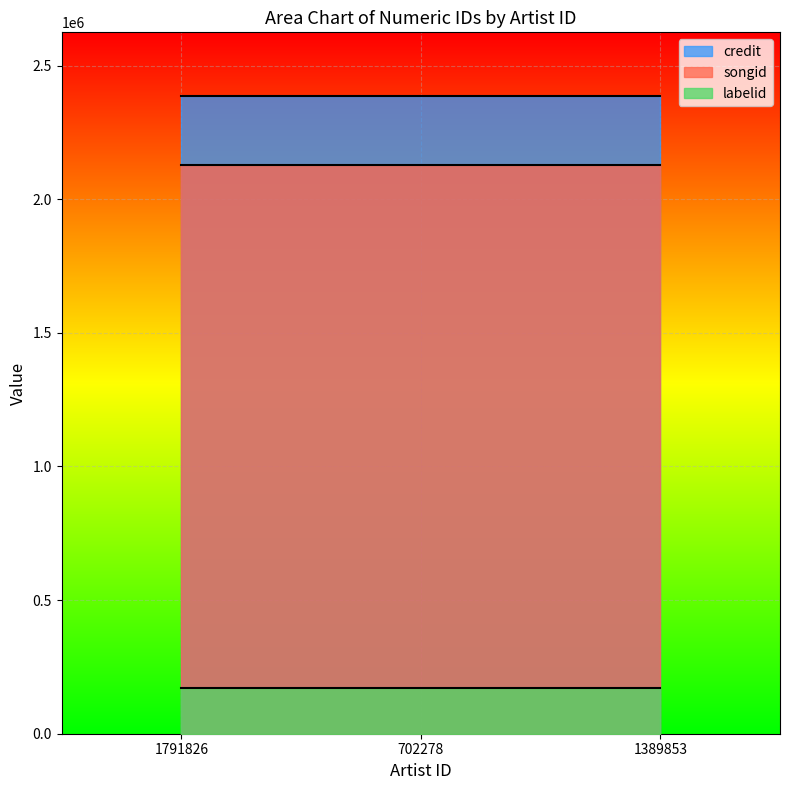

What is the value of the labelid point at the 3rd from the left?

170725